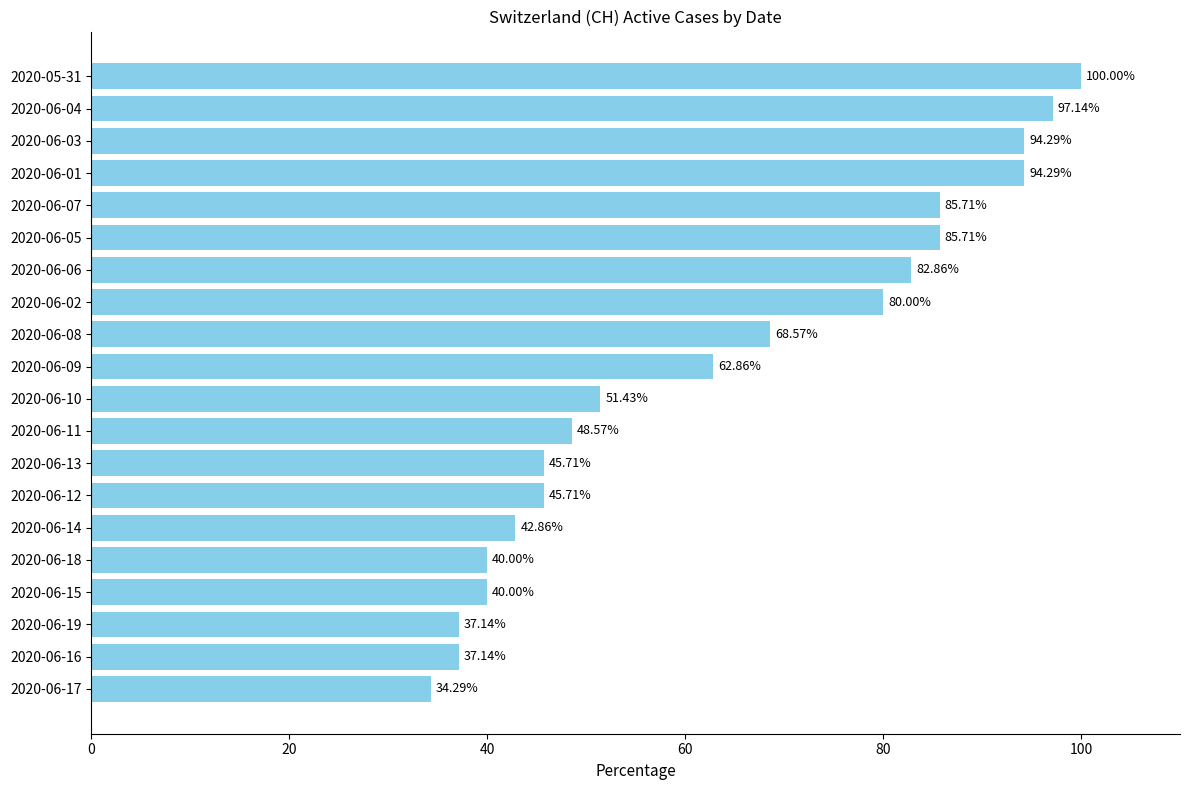

Approximately how many times larger is the value at 2020-06-19 compared to 2020-06-04?

0.4